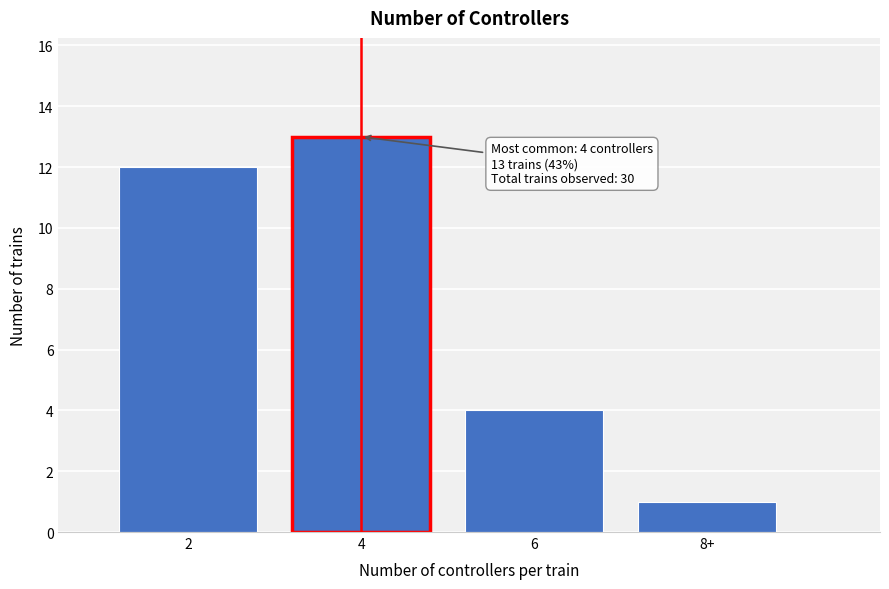

Reading right to left, list all the values displayed in this chart.

1	4	13	12